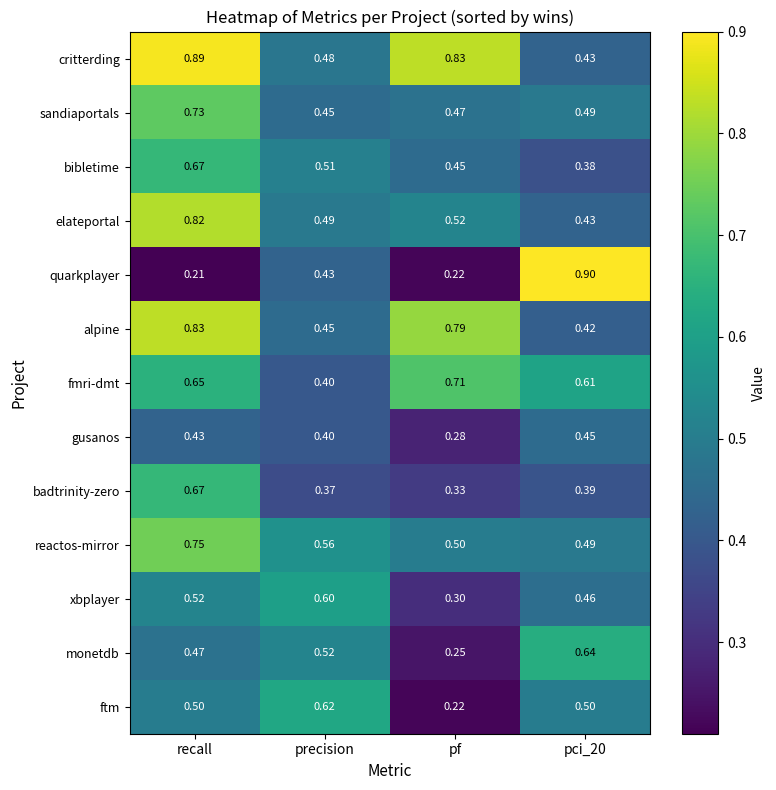

Which series changed the most between precision and pci_20?

quarkplayer